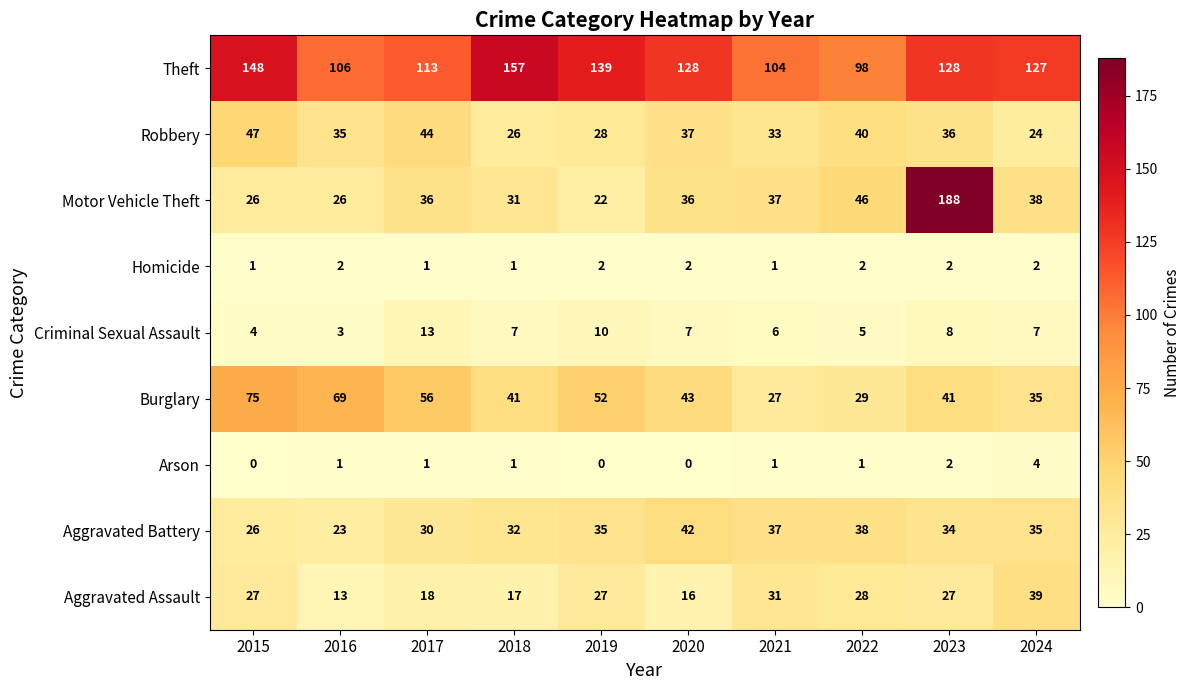

What is the sum of all Criminal Sexual Assault values?

70